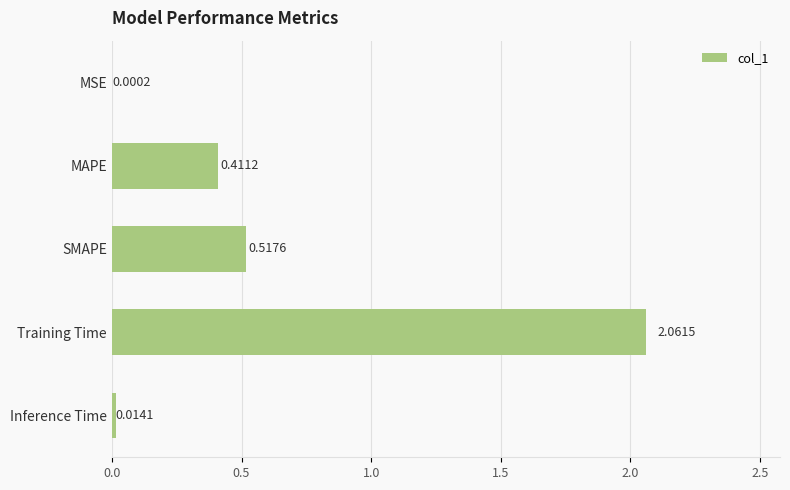

Which category has the highest value across all series?

Training Time